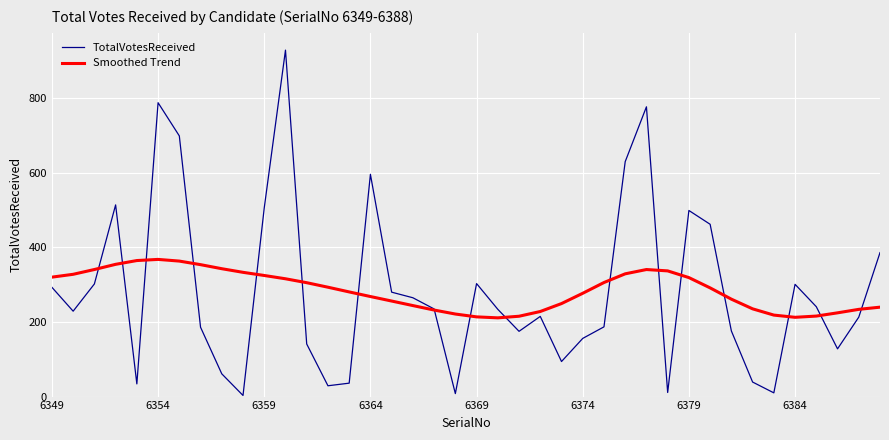

Rank the series by their maximum value, from highest to lowest.

TotalVotesReceived, Smoothed Trend